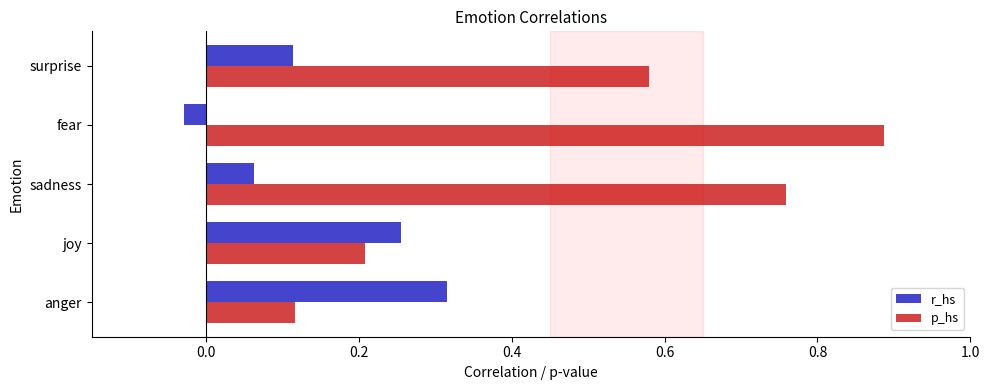

What is the sum of all r_hs values?

0.7